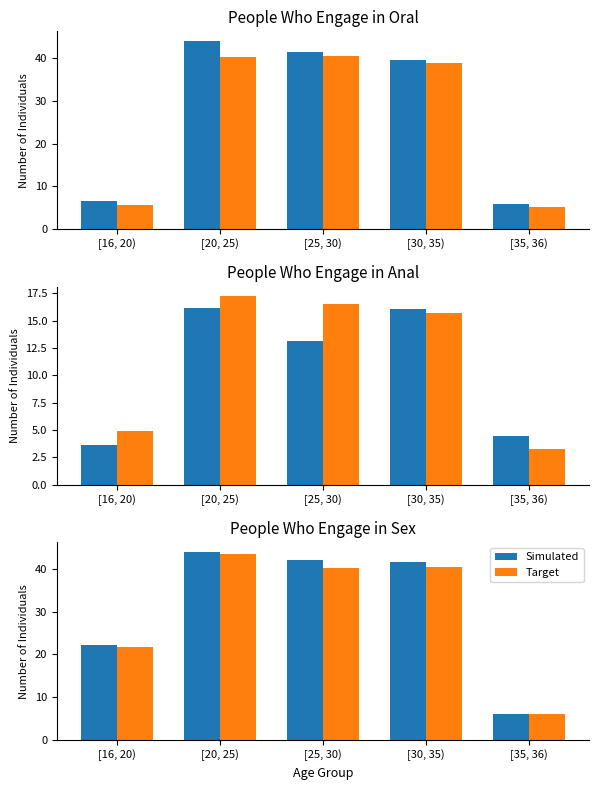

How many series are shown in this chart?

2